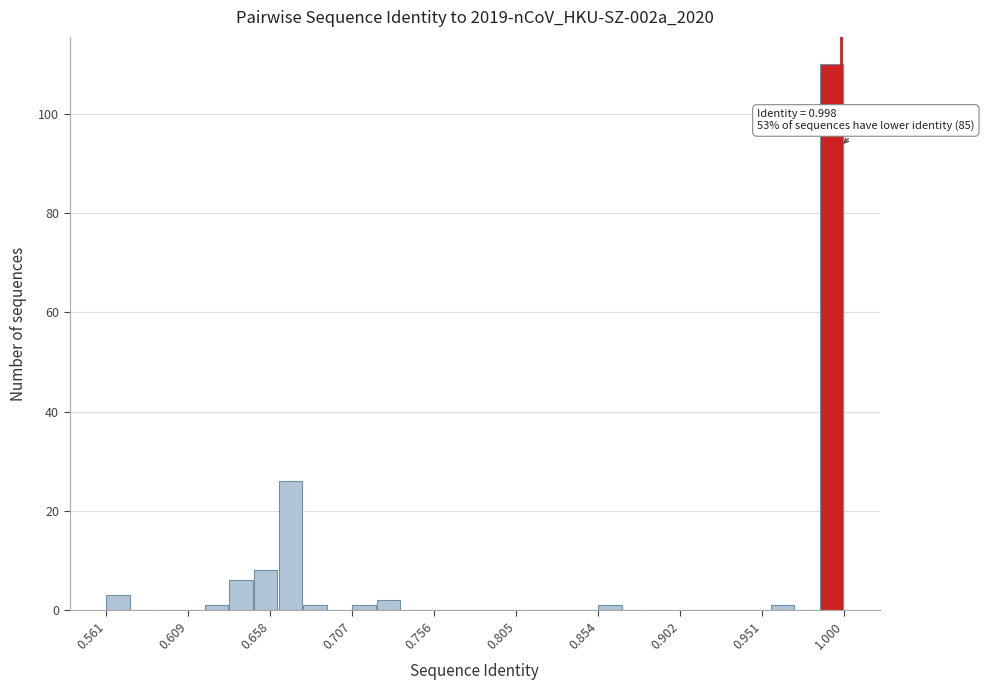

Read against the x-axis, roughly where is the centre of the tallest bar?

0.990